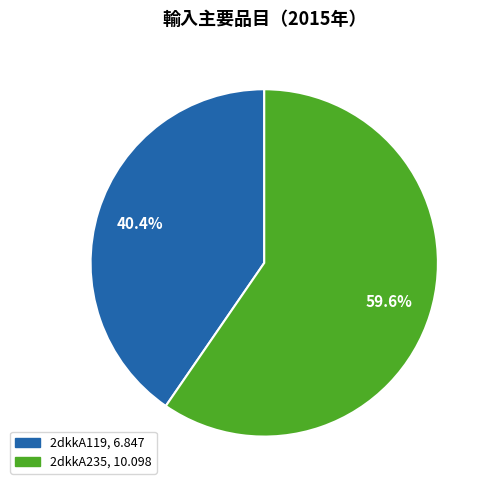

What is the total percentage of 2dkkA119 and 2dkkA235?

100.0%